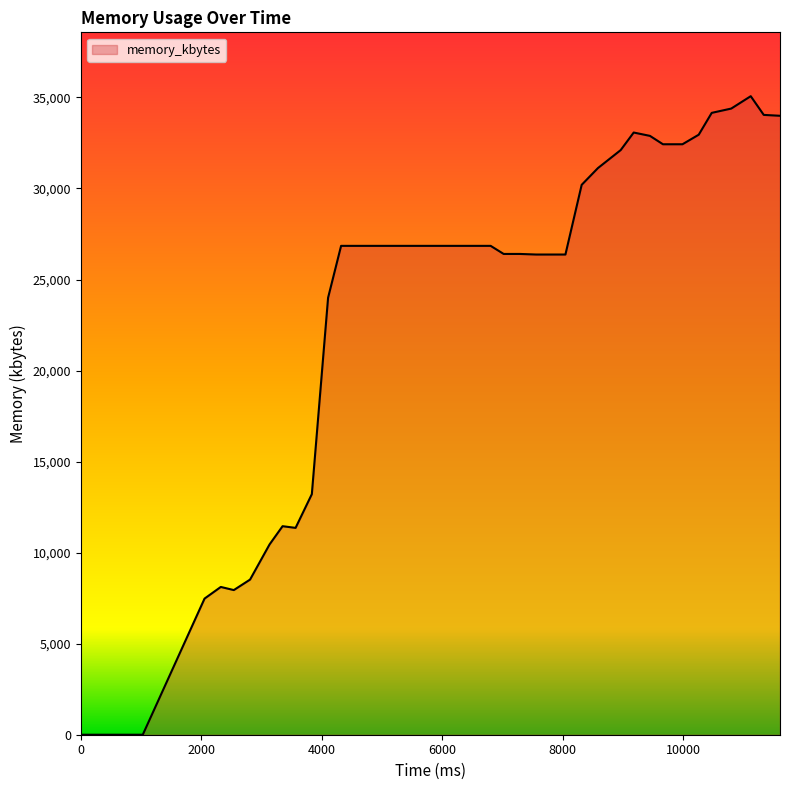

What is the greatest value displayed?

35068